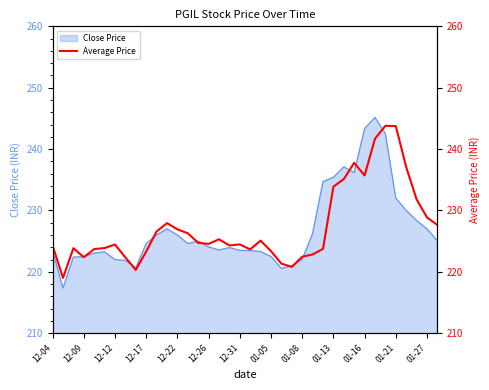

What is the difference between the maximum and second lowest values?

23.5